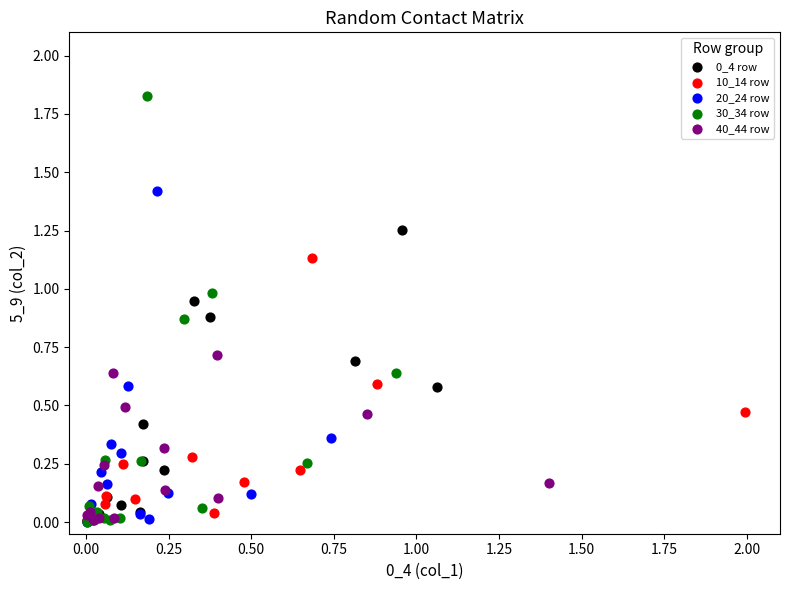

Which series contains the highest Y value?

30_34 row